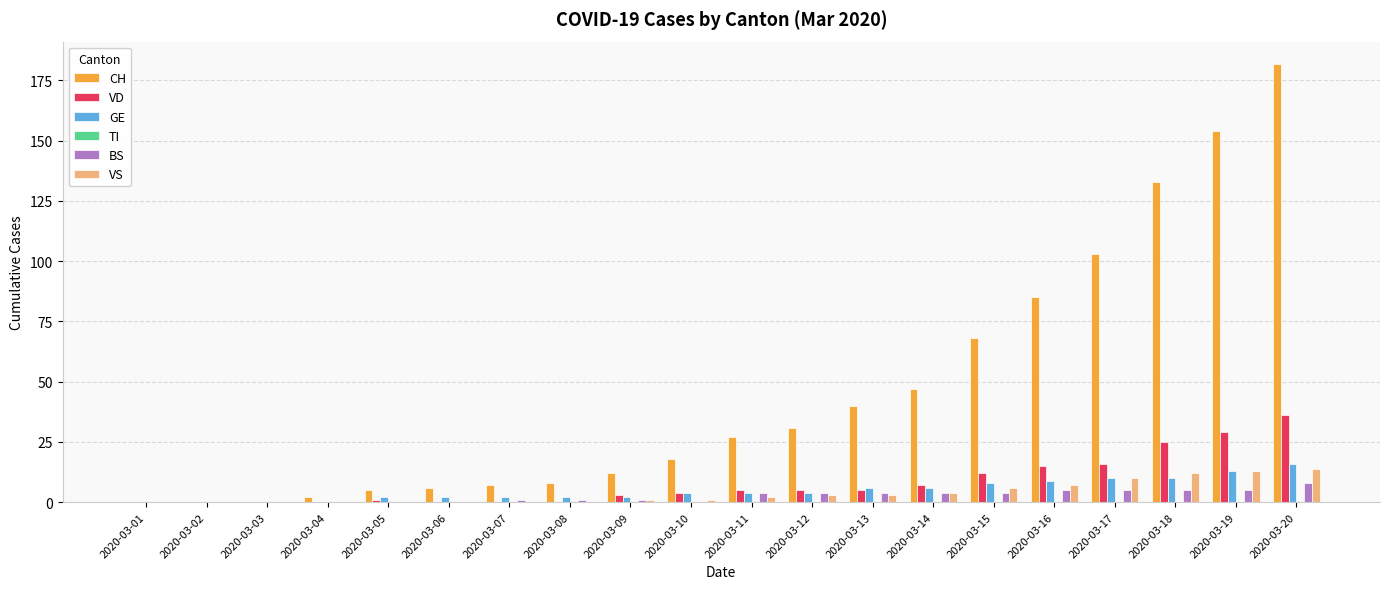

Between 2020-03-18 and 2020-03-19, which series saw the biggest shift?

CH